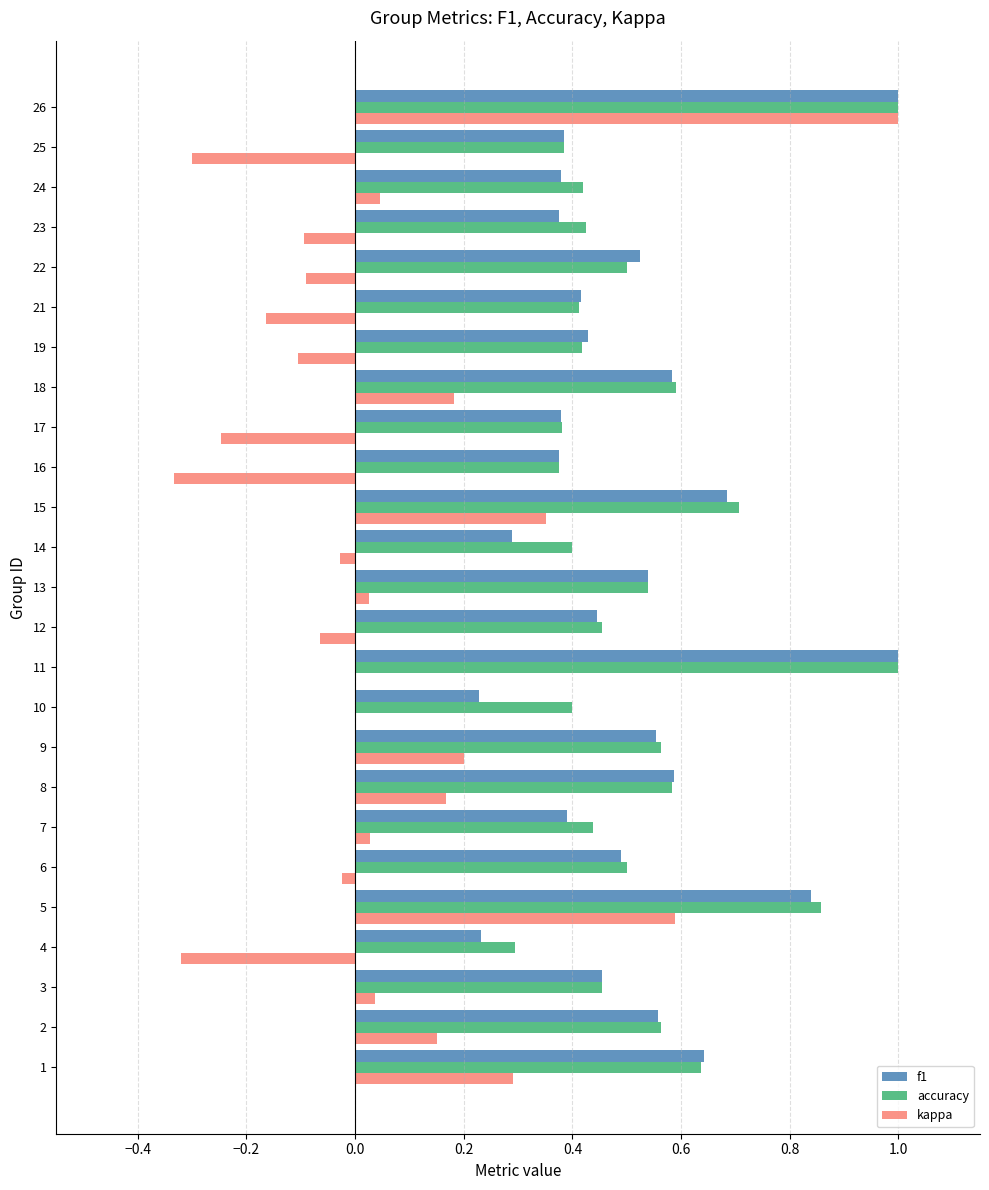

At which category is the sum across all series the highest?

26